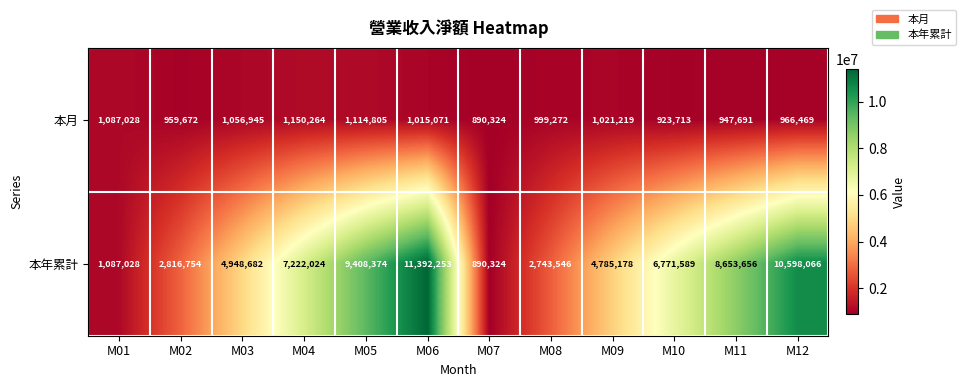

Which series has the widest spread of values?

本年累計